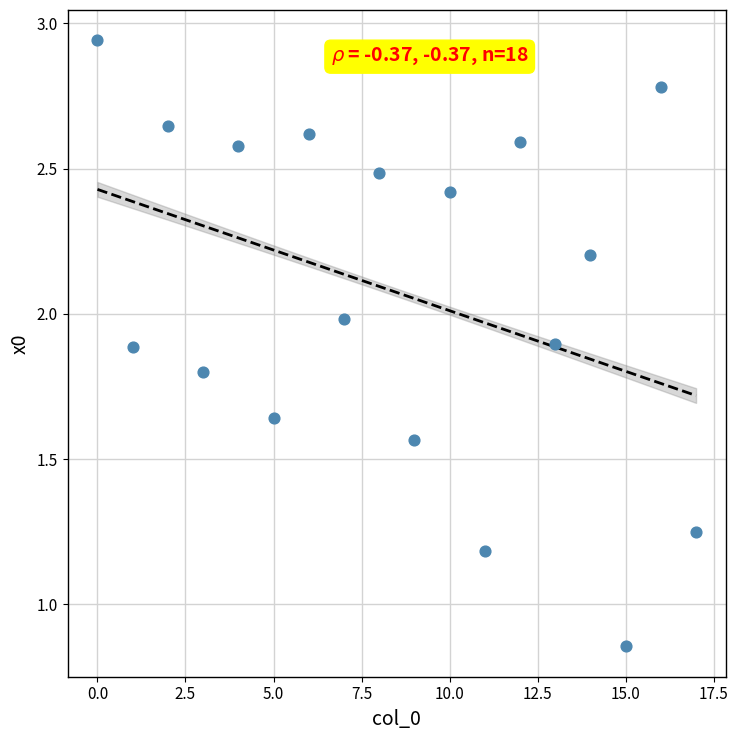

What is the range of Y values (max minus min)?

2.1